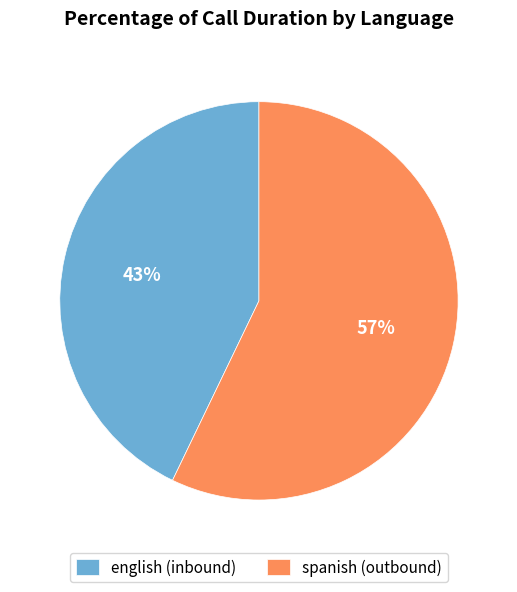

Rank the categories by value from lowest to highest.

english (inbound), spanish (outbound)